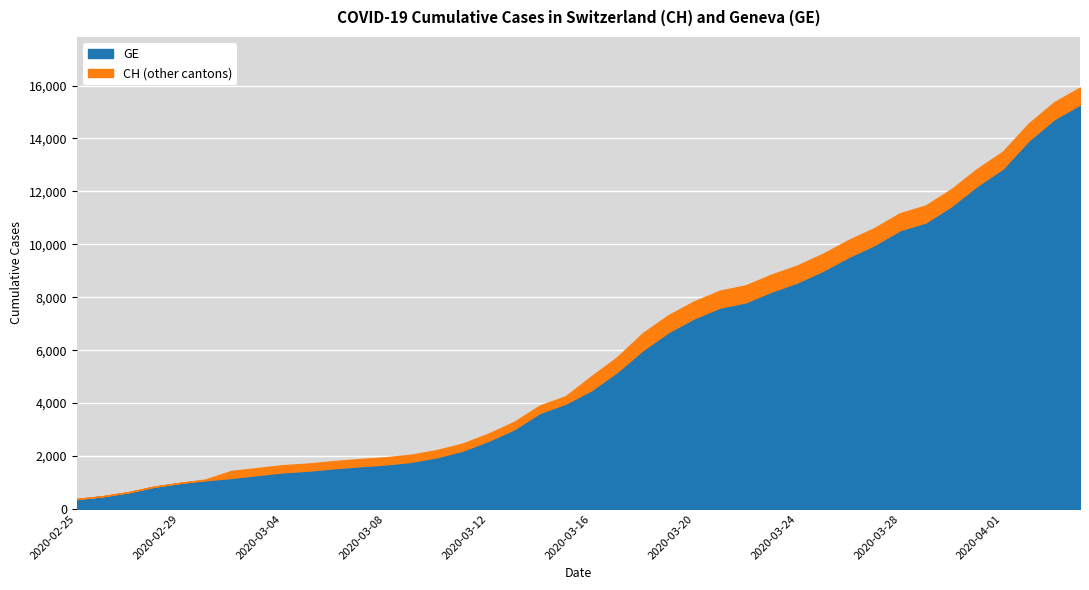

What is the lowest value of the GE series?

375